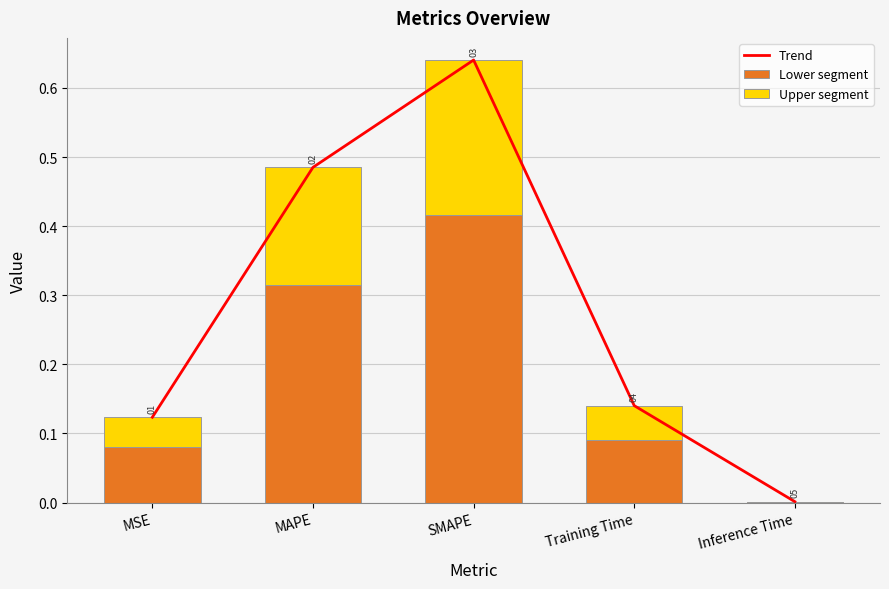

Which series has the widest spread of values?

Trend